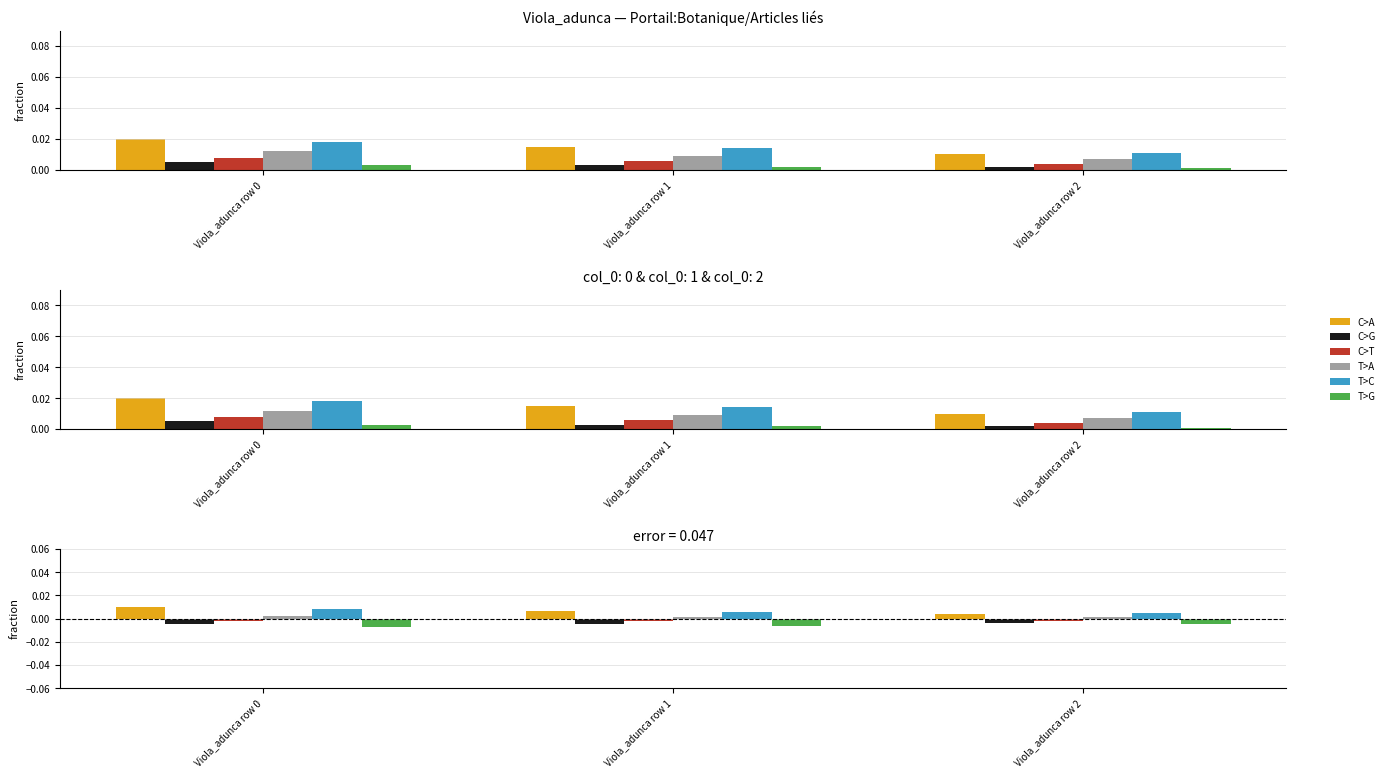

At which category is the sum across all series the highest?

Viola_adunca row 0